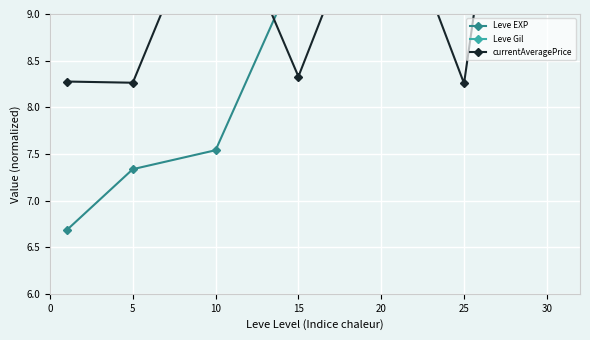

In currentAveragePrice, how many points are higher than both neighbors (excluding endpoints)?

2